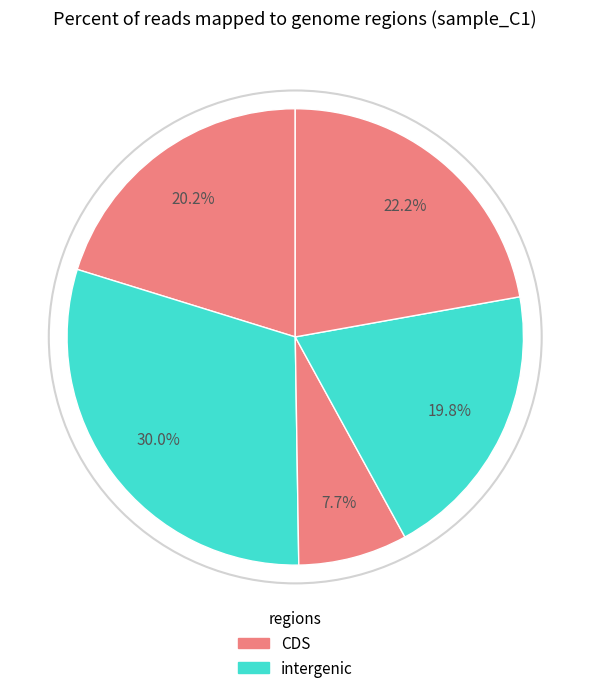

Count the number of slices in the pie.

5